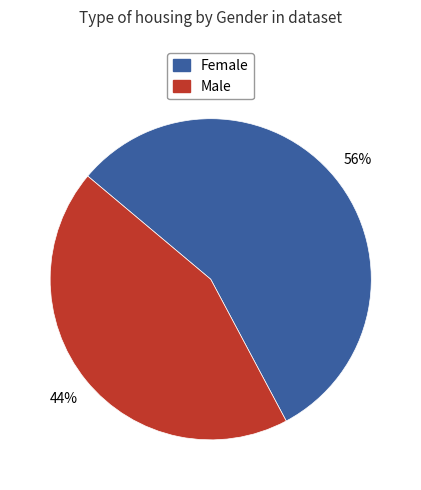

Which slice is the largest?

Female